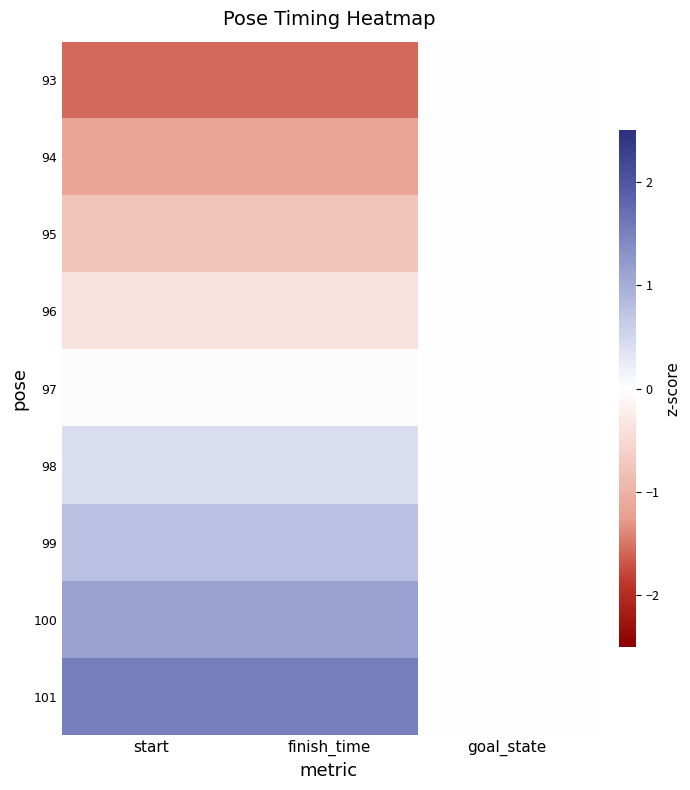

Which series has the largest total across all categories?

101